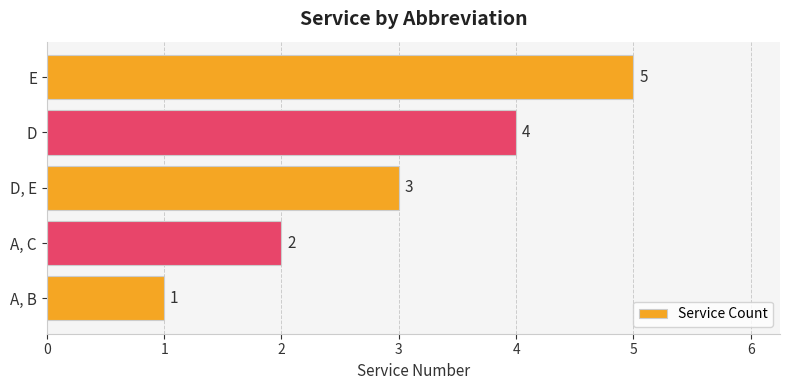

Rank the categories by value from lowest to highest.

A, B, A, C, D, E, D, E